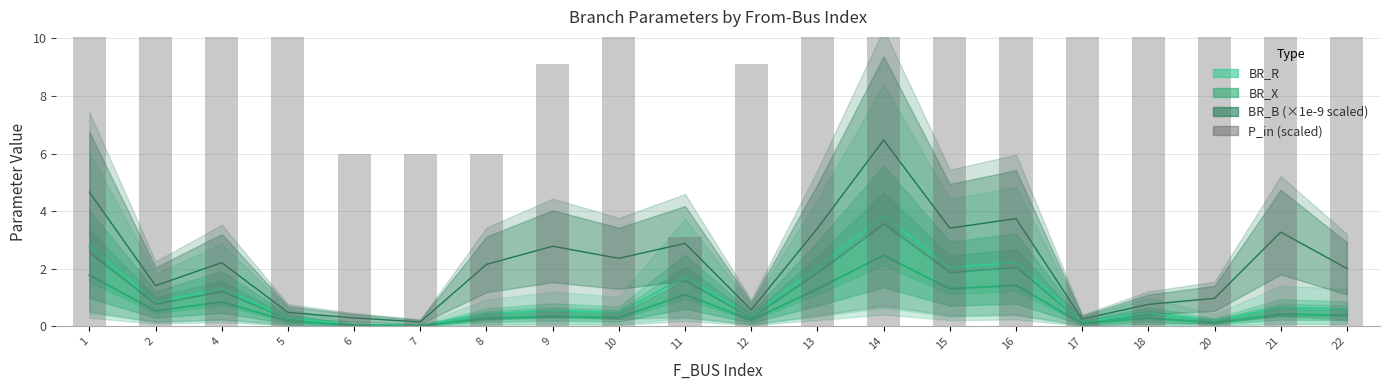

Reading left to right, list all the values displayed in this chart.

1=12.6	2=12.6	4=14.9	5=22.0	6=6.0	7=6.0	8=6.0	9=9.1	10=26.2	11=3.1	12=9.1	13=54.7	14=55.5	15=53.5	16=58.5	17=52.5	18=58.6	20=48.0	21=49.0	22=46.9